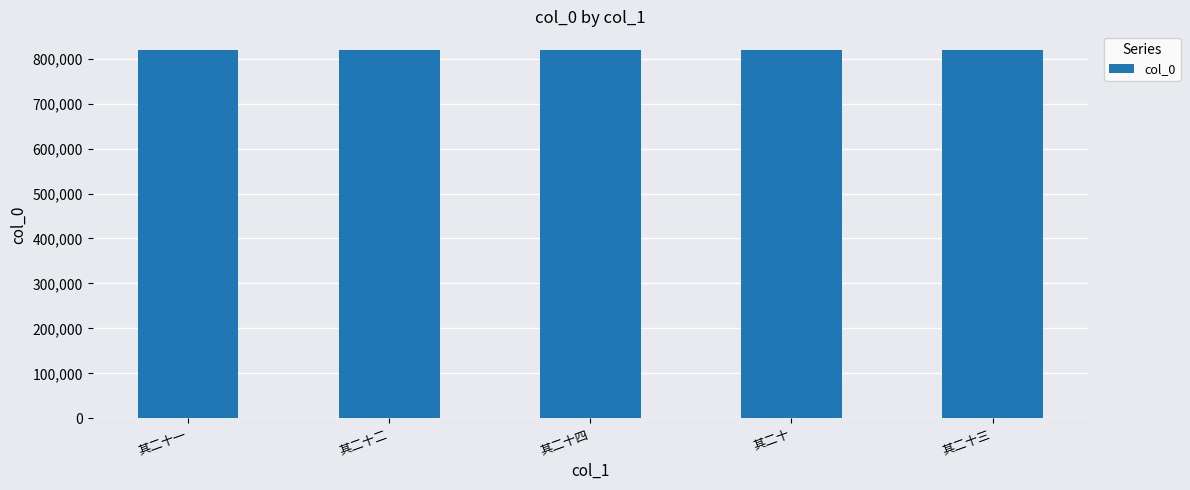

Approximately how many times larger is the value at 其二十一 compared to 其二十二?

1.0